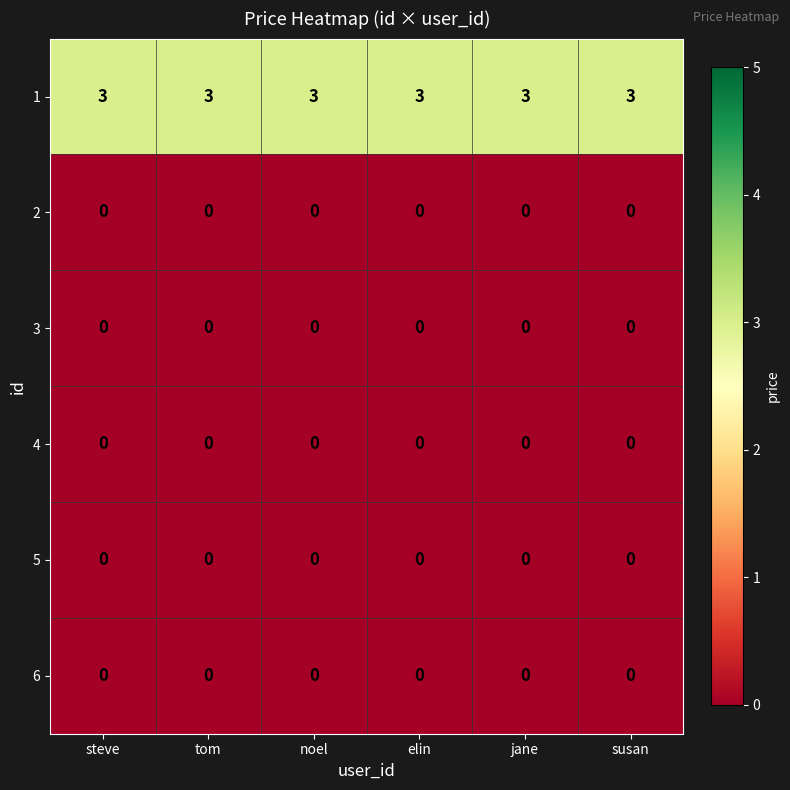

At how many categories does at least one series exceed 1?

6